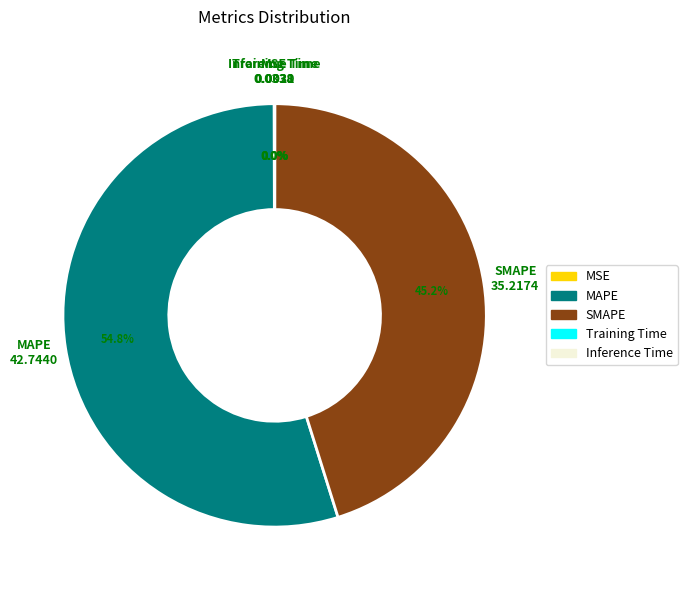

Does MAPE account for over 50% of the chart?

Yes